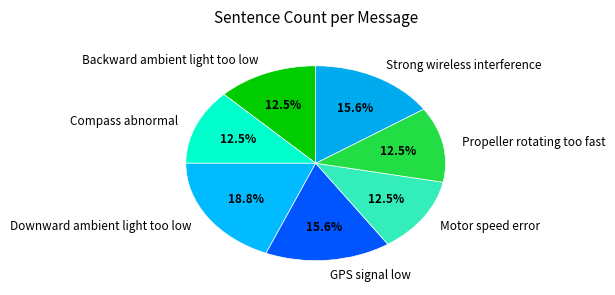

Count the number of slices in the pie.

7